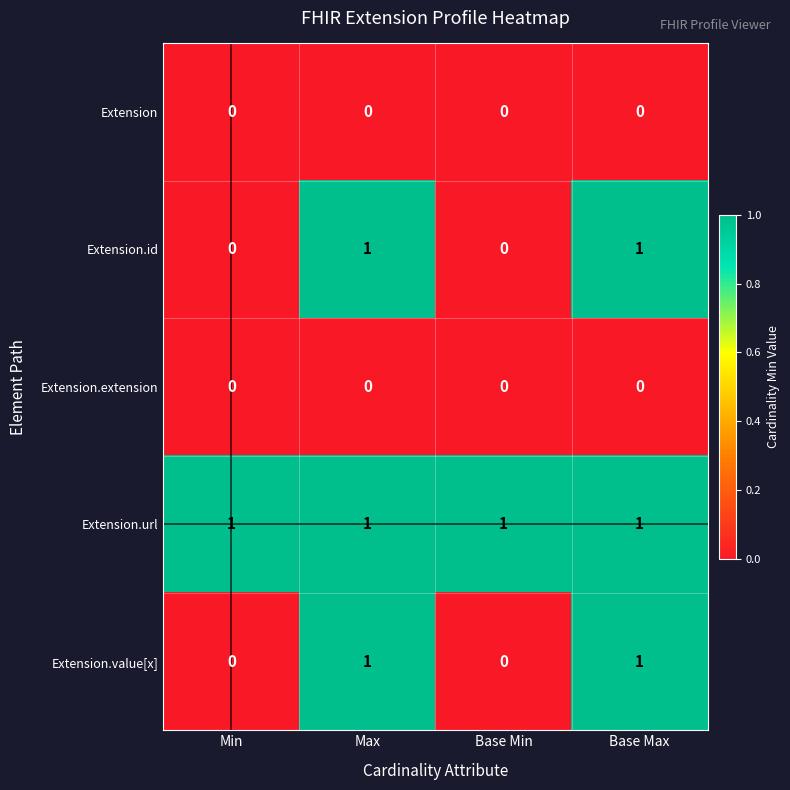

Is it true that Extension.id equals 2 at Max?

False